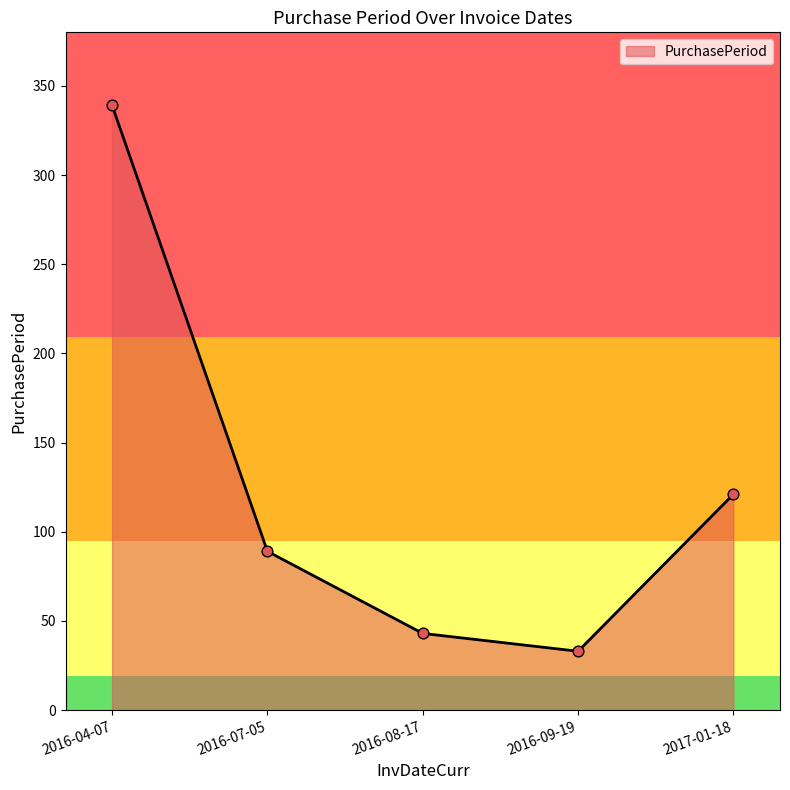

Which has a higher value, 2017-01-18 or 2016-07-05?

2017-01-18